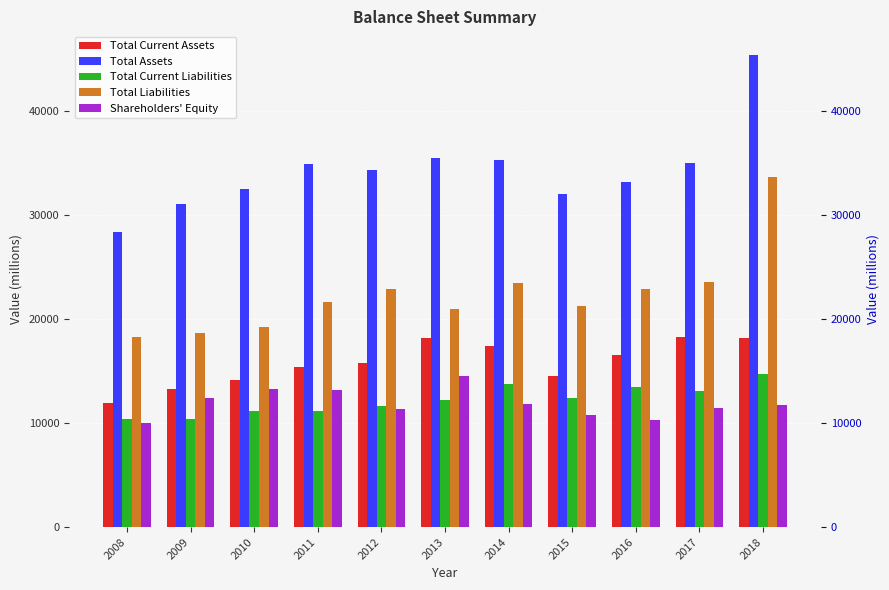

What is the difference between the second highest and minimum values in the Shareholders' Equity series?

3263